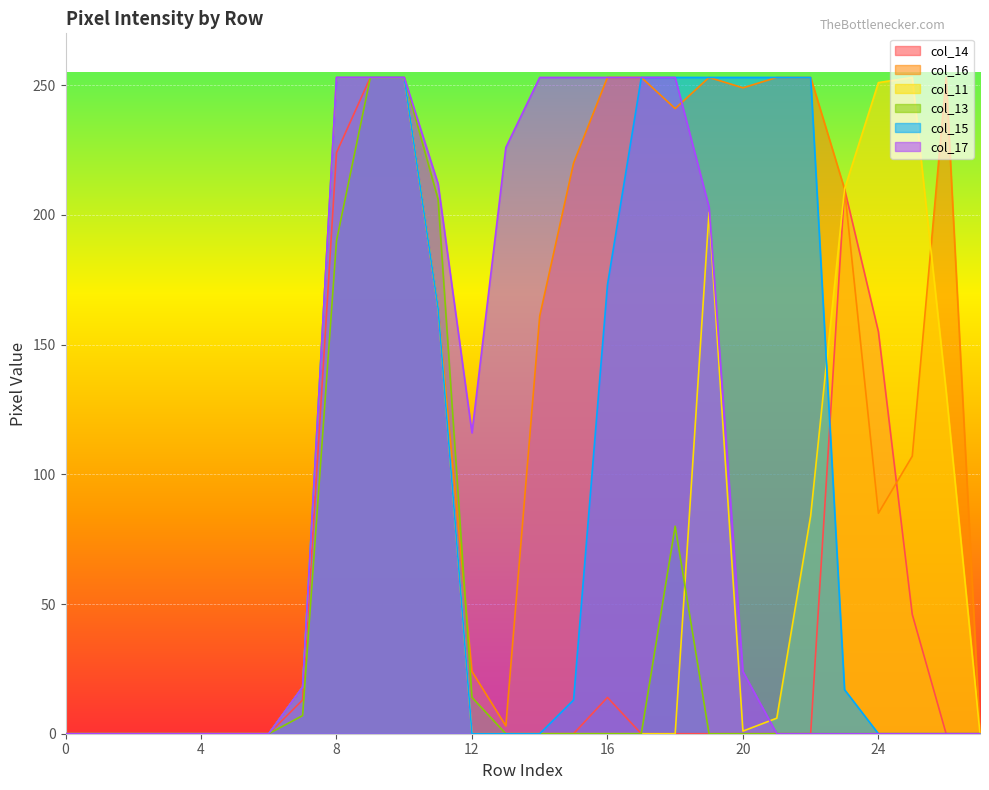

Is it true that col_17 equals 0 at 0?

True